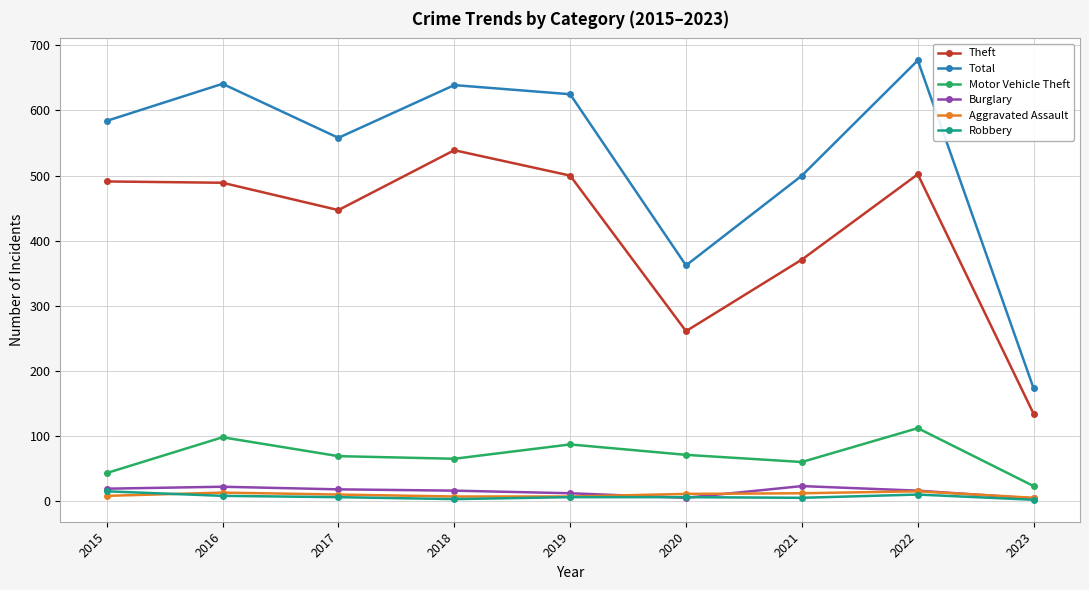

What is the difference between the second highest and minimum values in the Motor Vehicle Theft series?

75